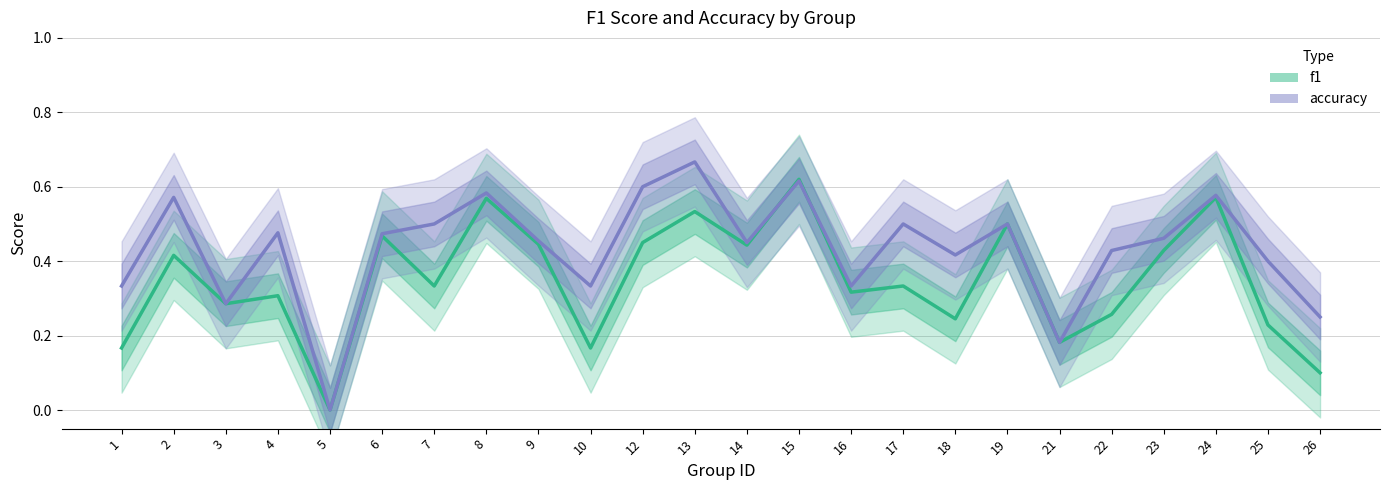

Reading left to right, extract all data points from this chart.

f1: 1=0.2	2=0.4	3=0.3	4=0.3	5=0.0	6=0.5	7=0.3	8=0.6	9=0.4	10=0.2	12=0.5	13=0.5	14=0.4	15=0.6	16=0.3	17=0.3	18=0.2	19=0.5	21=0.2	22=0.3	23=0.4	24=0.6	25=0.2	26=0.1
accuracy: 1=0.3	2=0.6	3=0.3	4=0.5	5=0.0	6=0.5	7=0.5	8=0.6	9=0.5	10=0.3	12=0.6	13=0.7	14=0.5	15=0.6	16=0.3	17=0.5	18=0.4	19=0.5	21=0.2	22=0.4	23=0.5	24=0.6	25=0.4	26=0.2